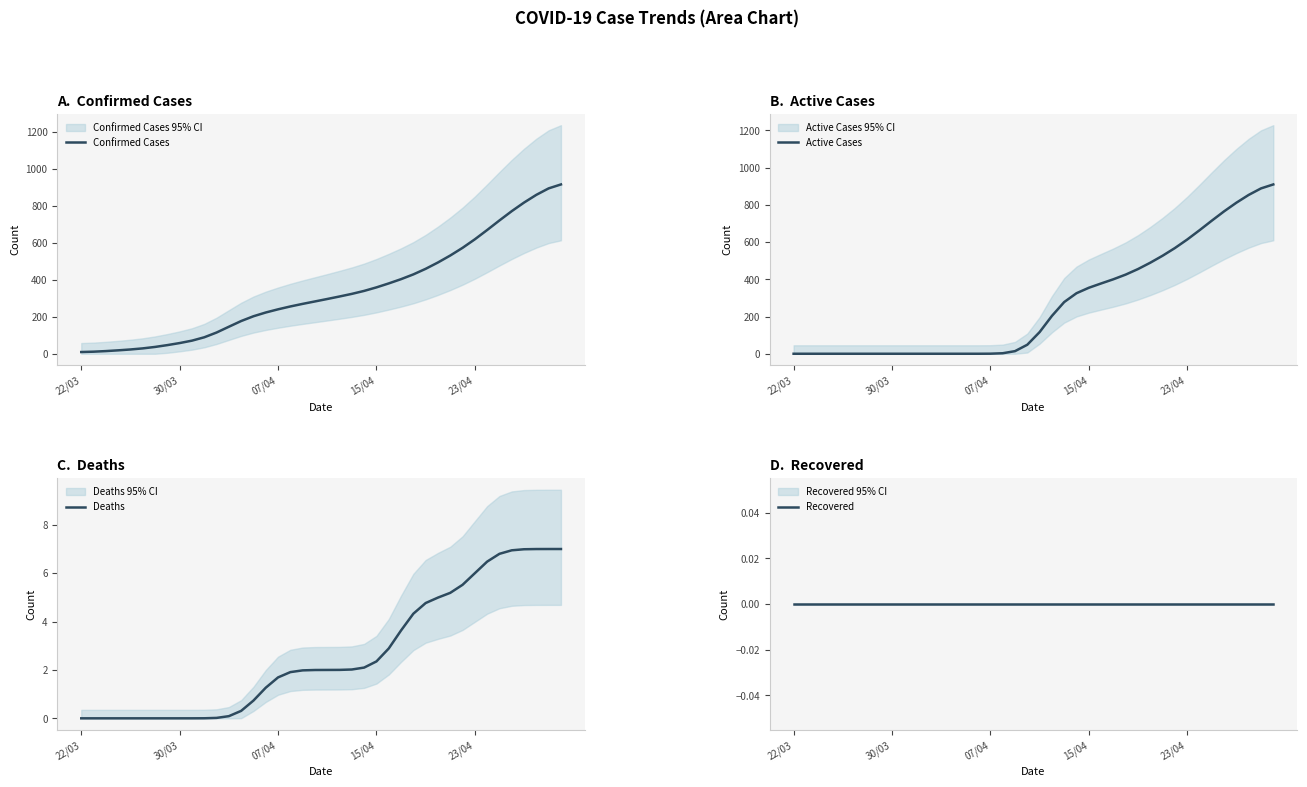

True or false: Active Cases and Deaths cross at least once.

True